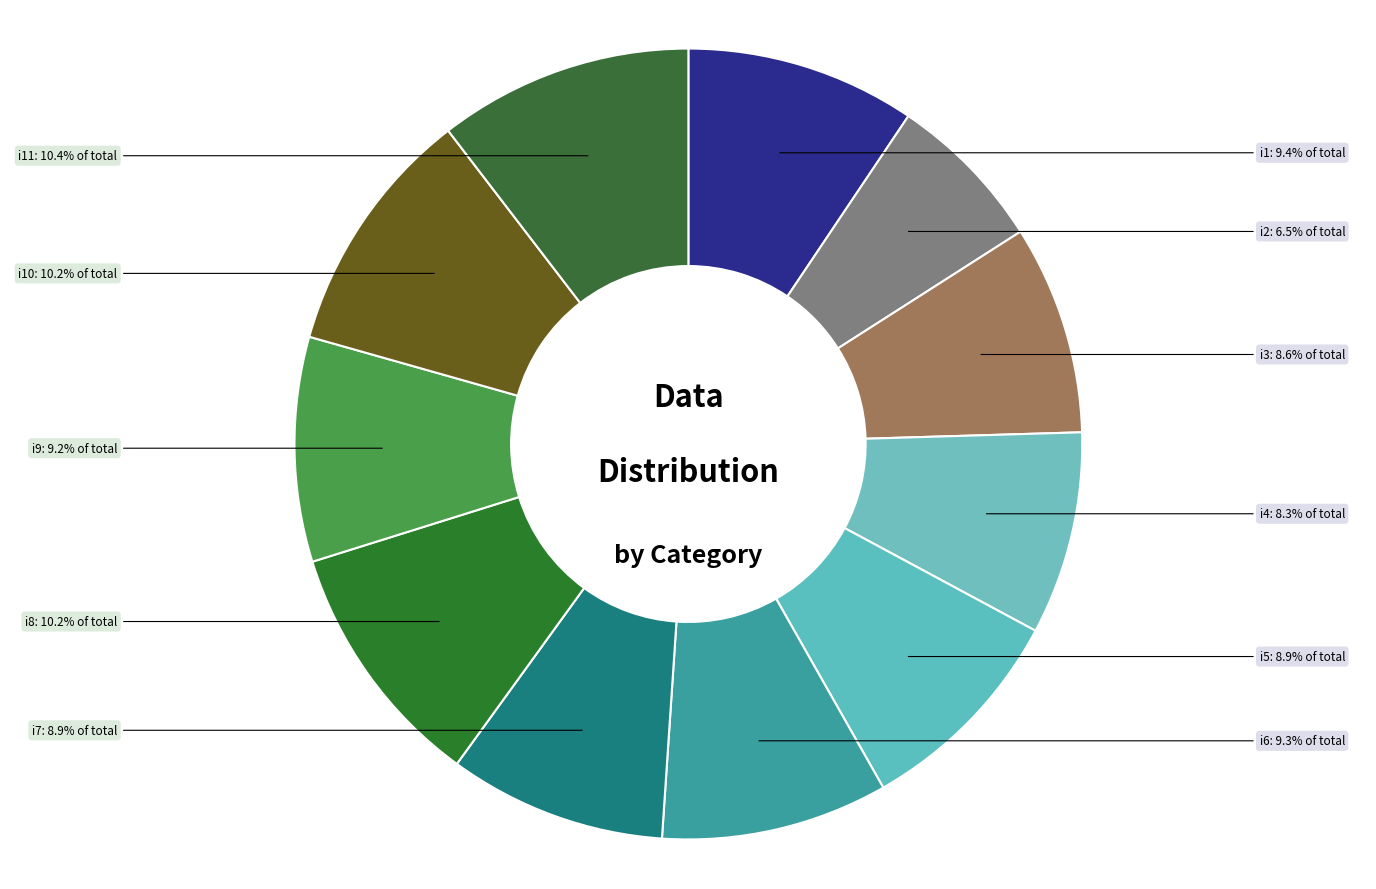

Which slice is the smallest?

i2